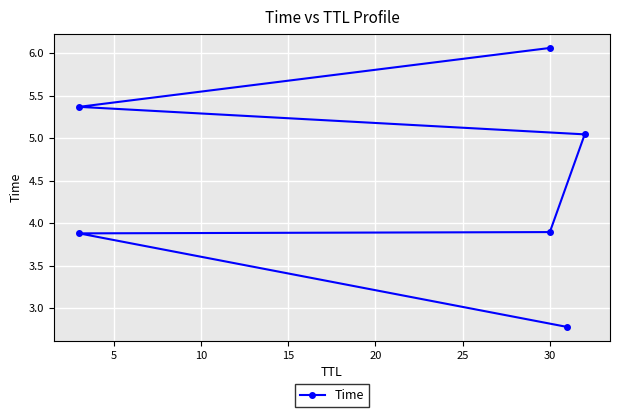

True or false: there are more than 0 points higher than both neighbors.

False